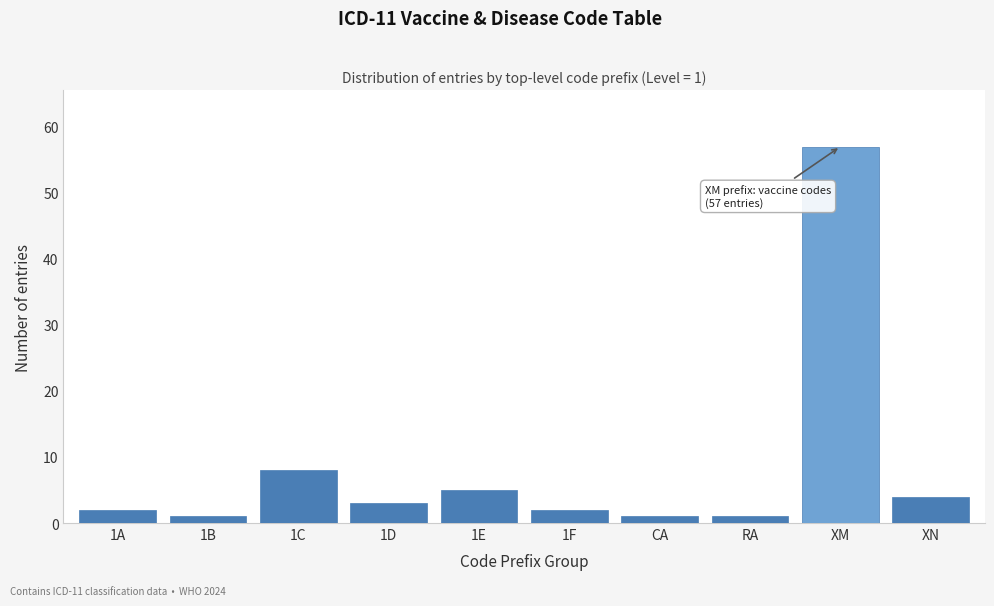

Reading left to right, extract all data points from this chart.

2	1	8	3	5	2	1	1	57	4